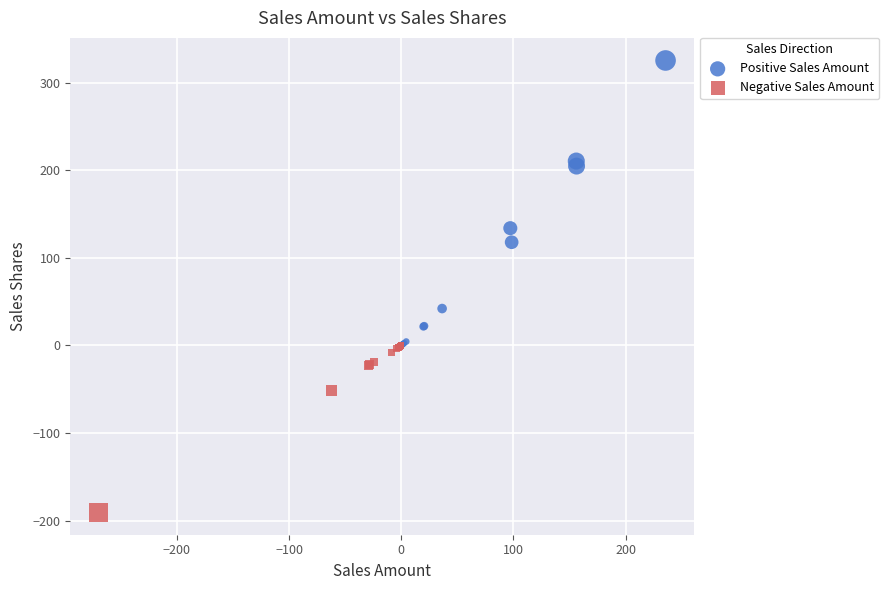

Which series reaches the minimum Y coordinate?

Negative Sales Amount